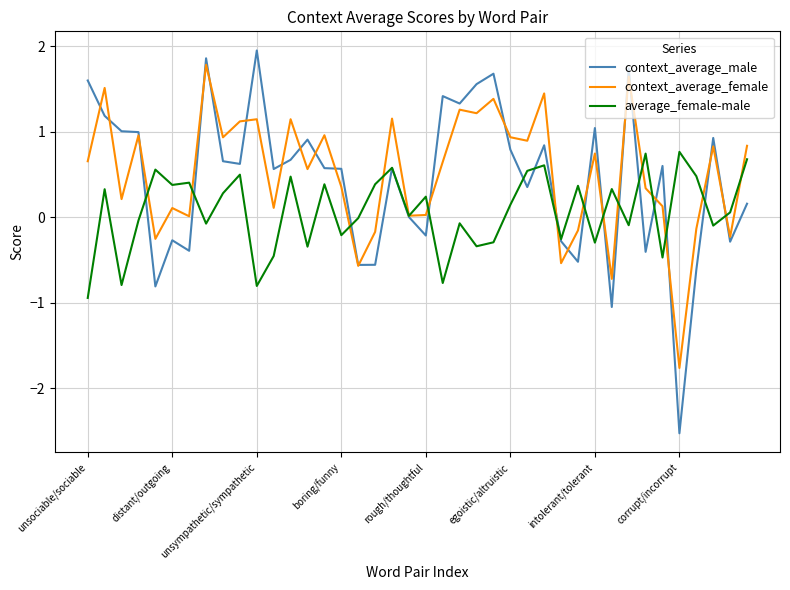

What are all the series names shown in the legend?

context_average_male, context_average_female, average_female-male